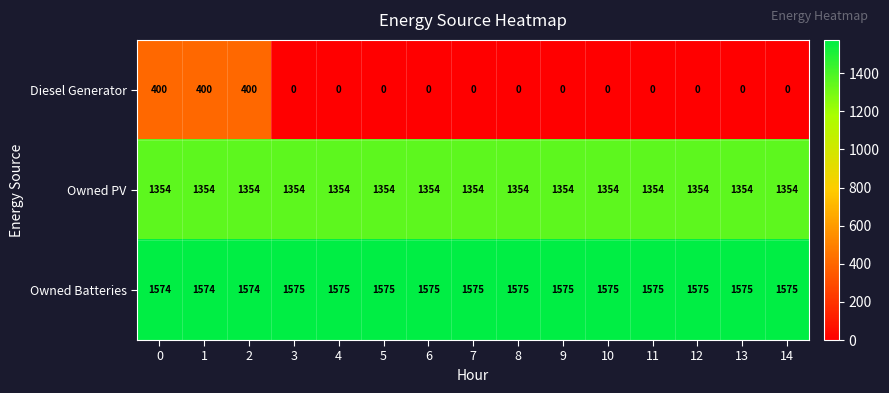

What is the difference between the highest and lowest values at 12?

1575